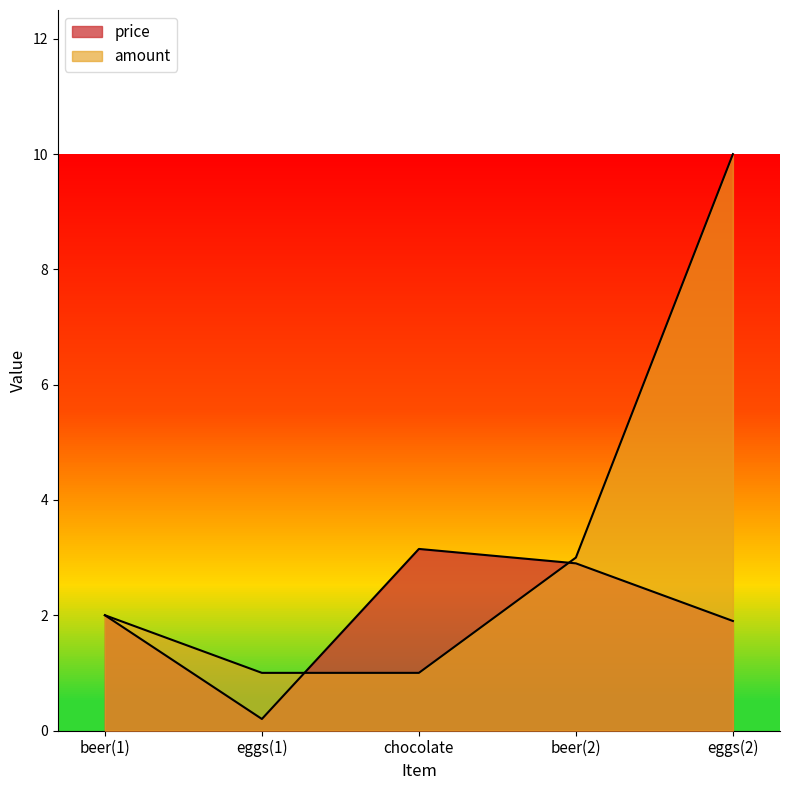

How many data points in price are above 2?

2